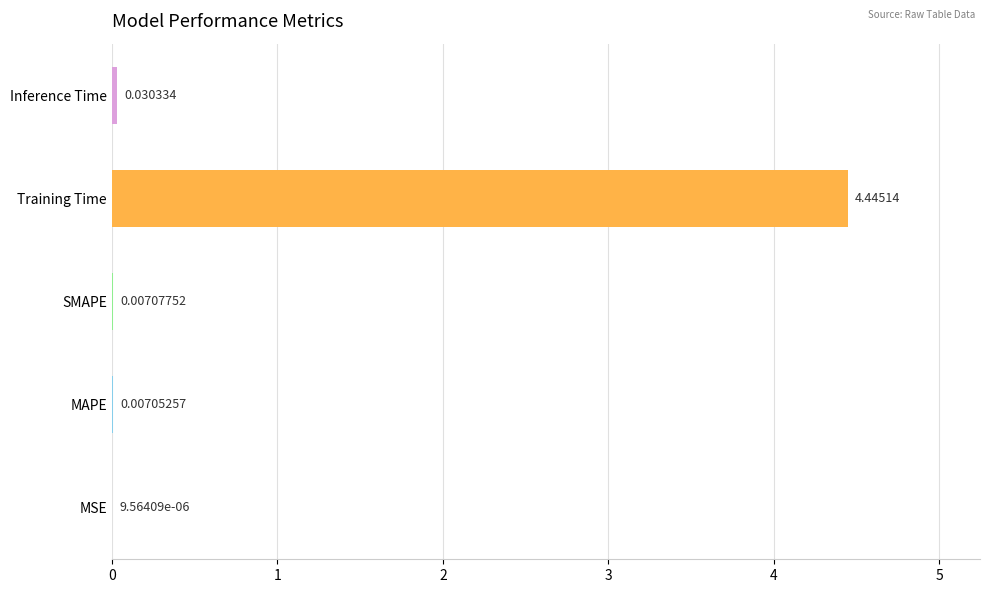

Between Training Time and MAPE, which is larger?

Training Time